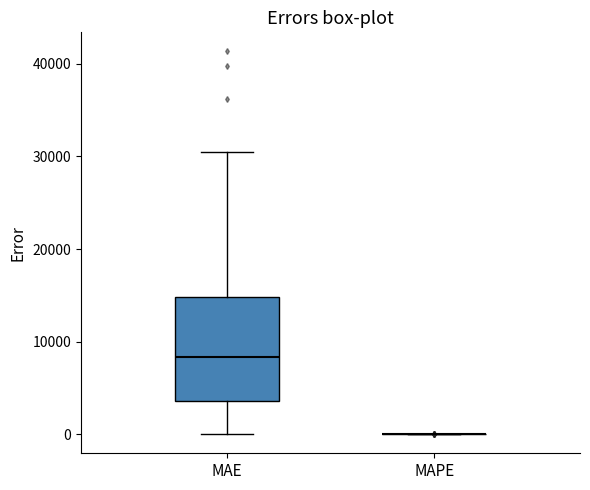

Where is the upper edge of the box for MAE on the y-axis? The values are not printed on the chart, so give them approximately, as read against the axis.

15000